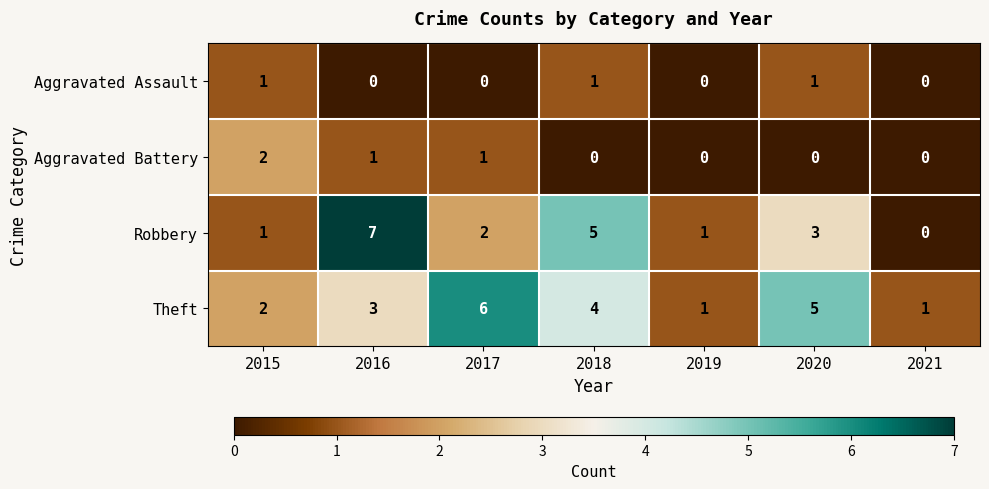

The value of Robbery at 2021 is -4. True or false?

False